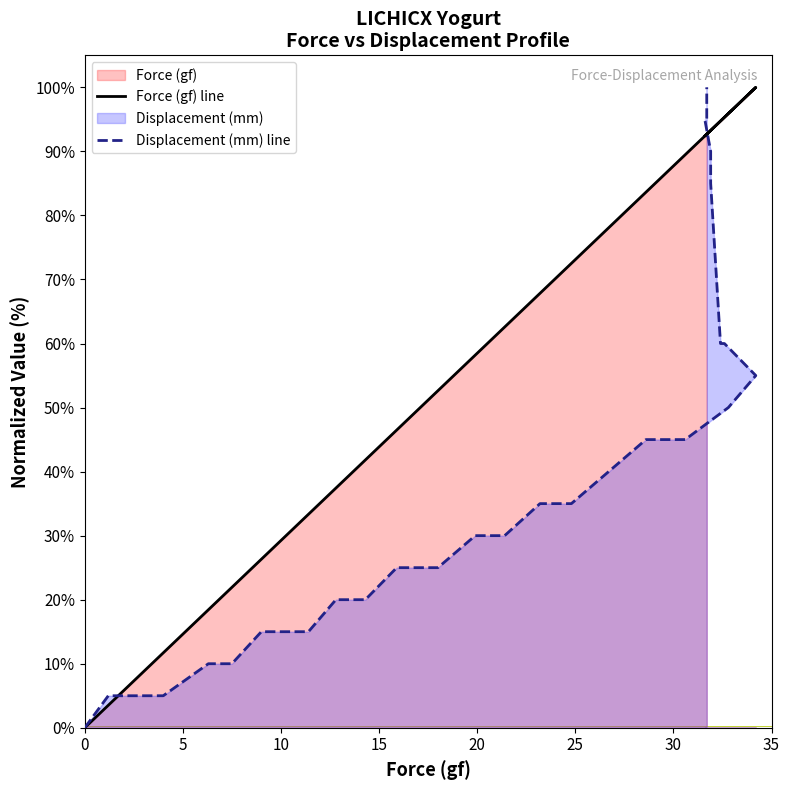

Does the chart display data point markers on the line(s)?

No